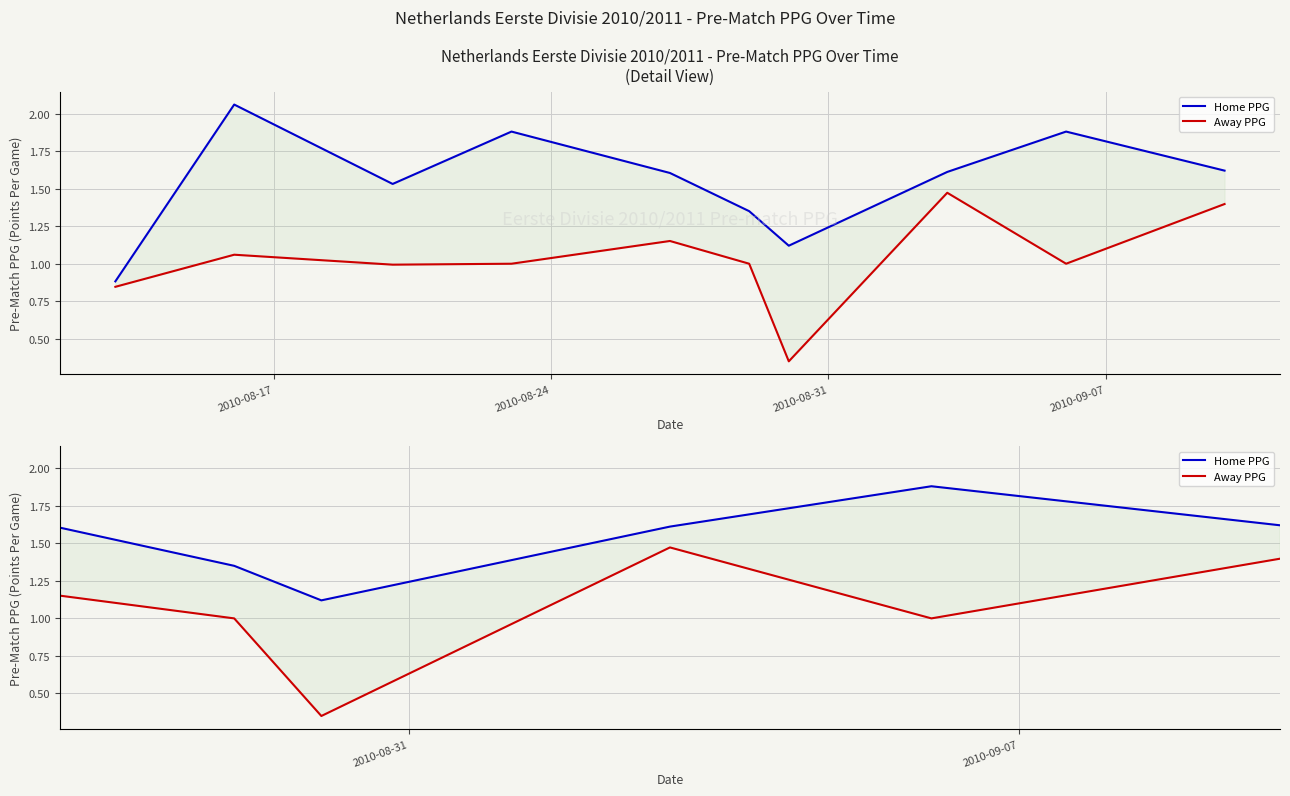

List the series in order of their overall mean, highest first.

Home PPG, Away PPG